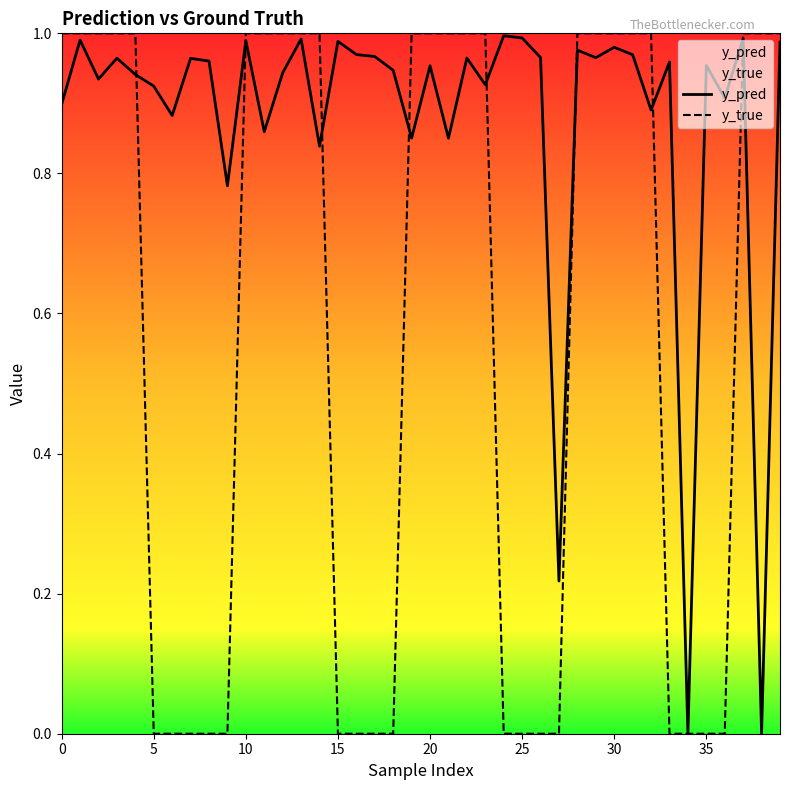

Which series changed the most between 5 and 15?

y_pred